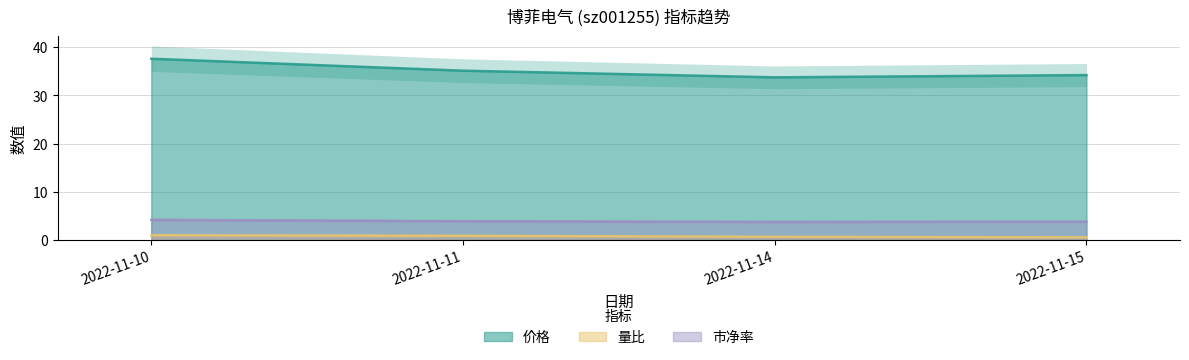

Reading left to right, extract all data points from this chart.

价格: 37.6	35.1	33.7	34.2
量比: 1.0	0.9	0.7	0.6
市净率: 4.2	3.9	3.8	3.8